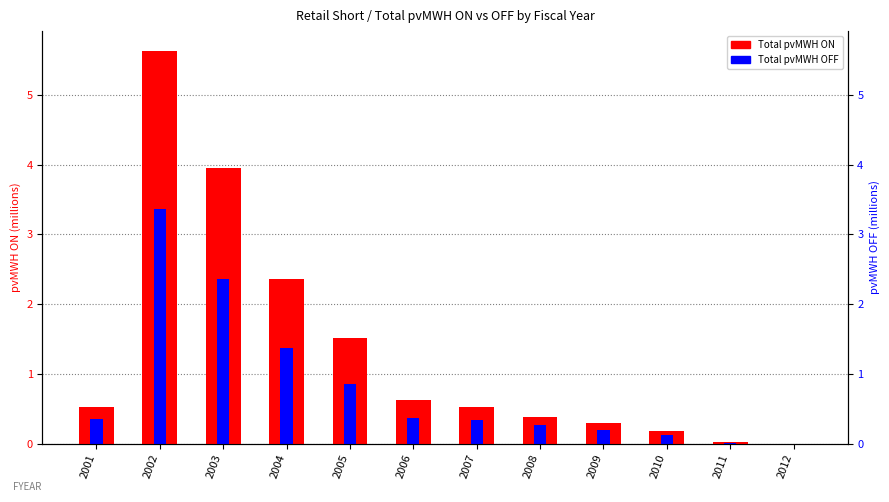

How many values in Total pvMWH OFF (abs, millions) are above zero?

11